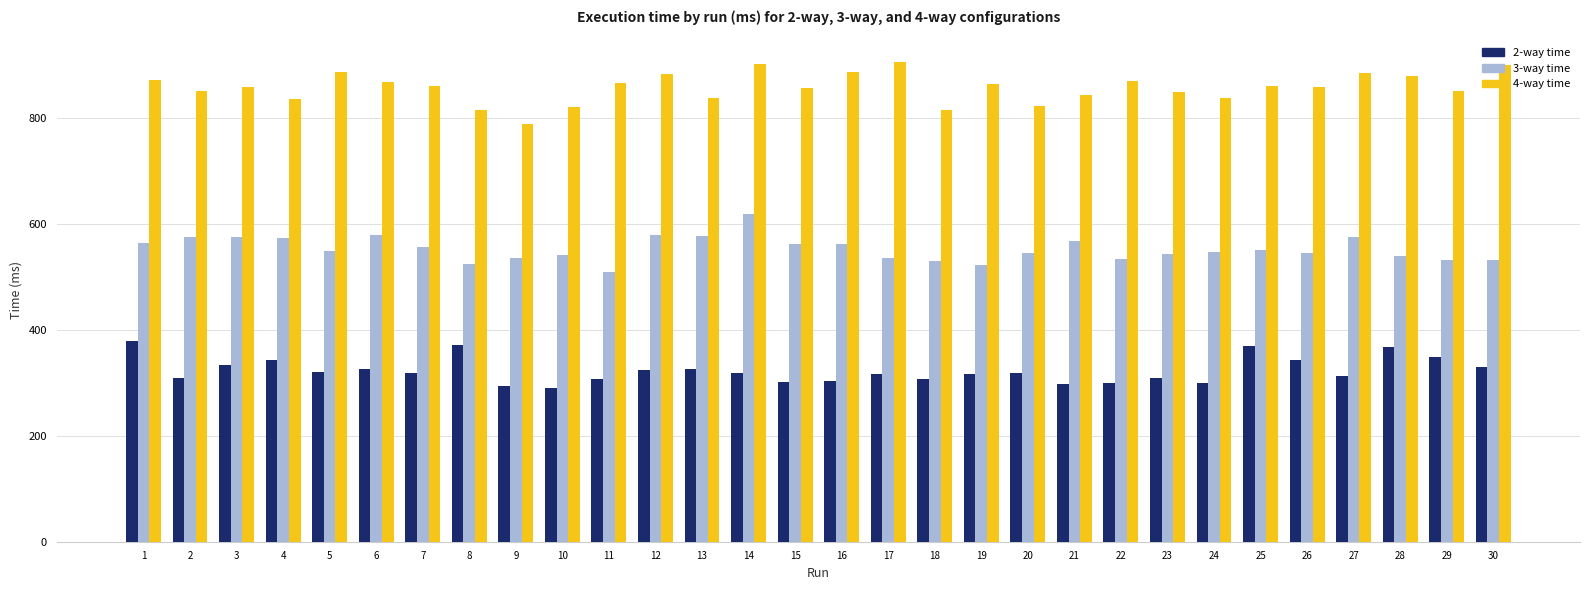

List the series in order of their peak value, highest first.

4-way time, 3-way time, 2-way time